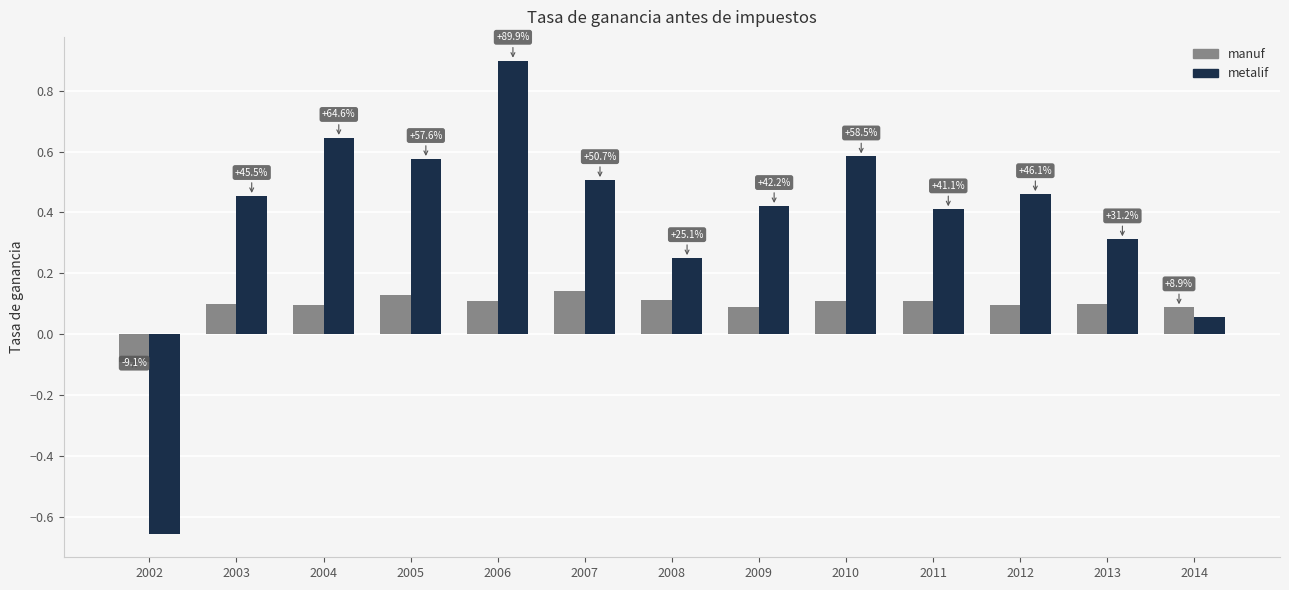

What are all the series names shown in the legend?

manuf, metalif